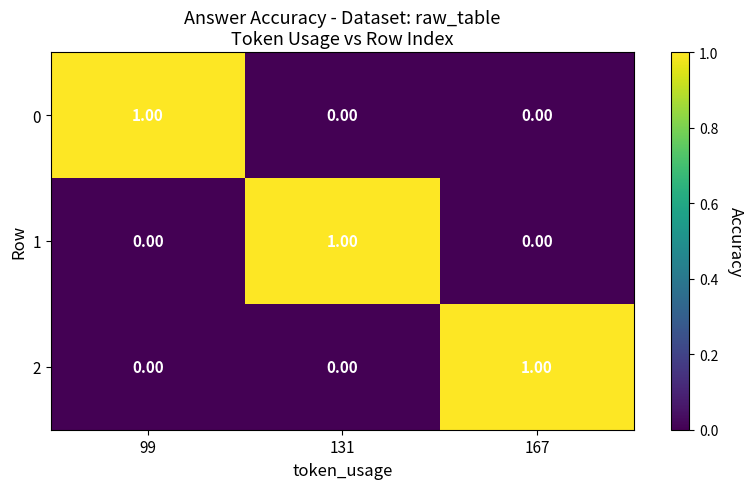

At how many categories does at least one series exceed 0?

3